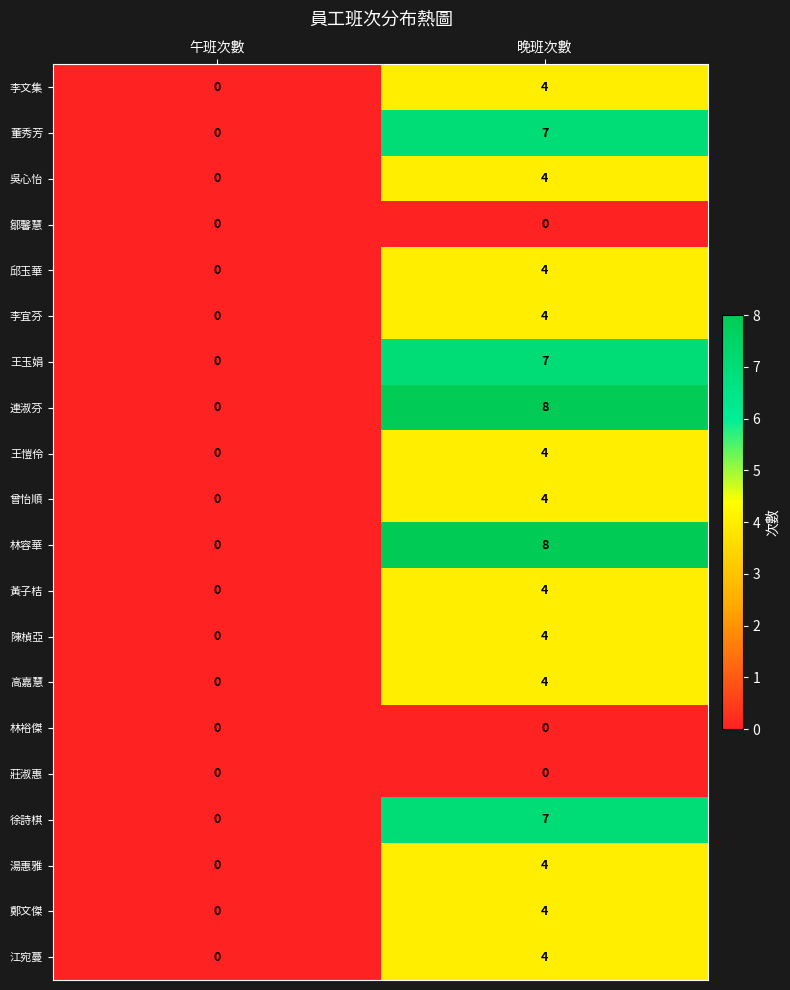

What is the maximum value shown in the chart?

8